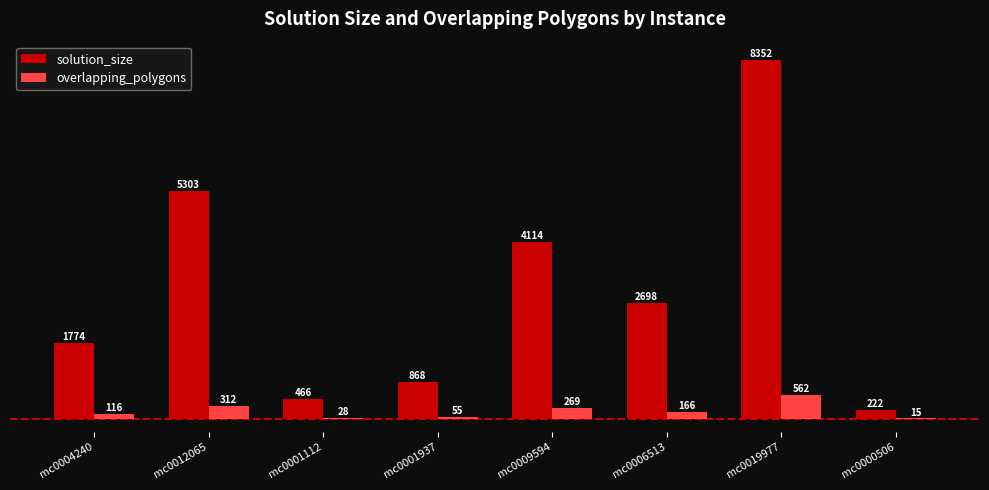

Between mc0004240 and mc0000506, which series saw the biggest shift?

solution_size